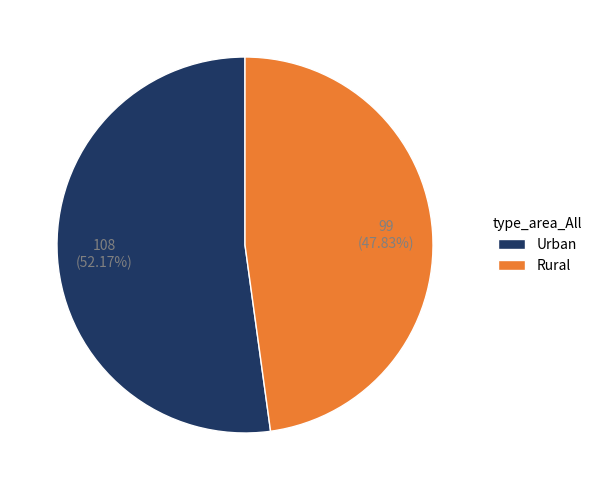

What is the total percentage of Urban and Rural?

100.0%